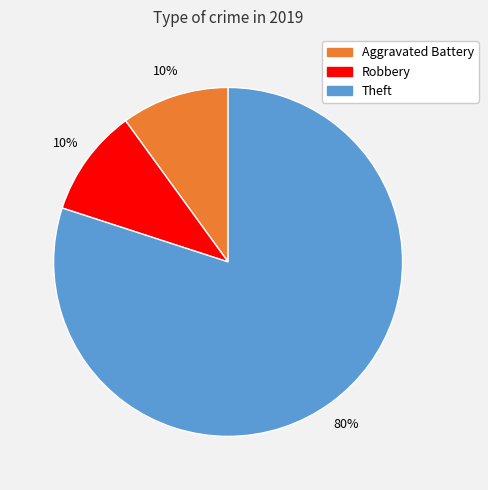

To the nearest percent, what is the average slice percentage?

33%